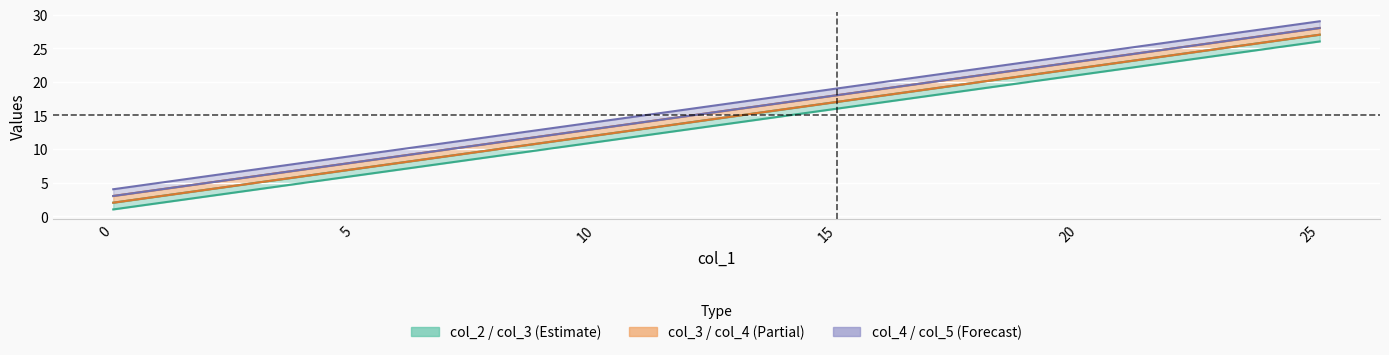

Which series has the largest range (max minus min)?

col_2